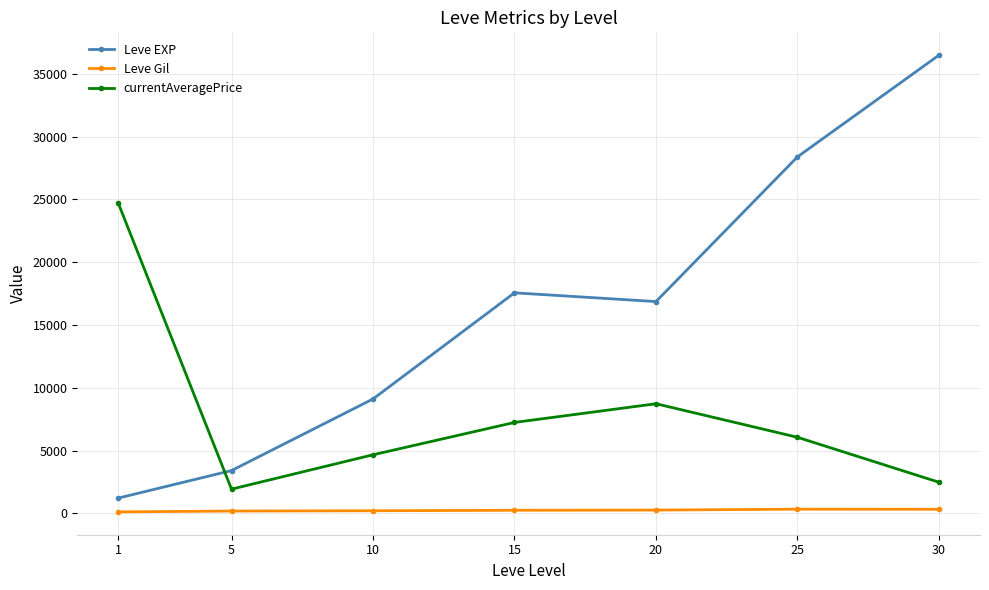

How many categories are shown in the chart?

7